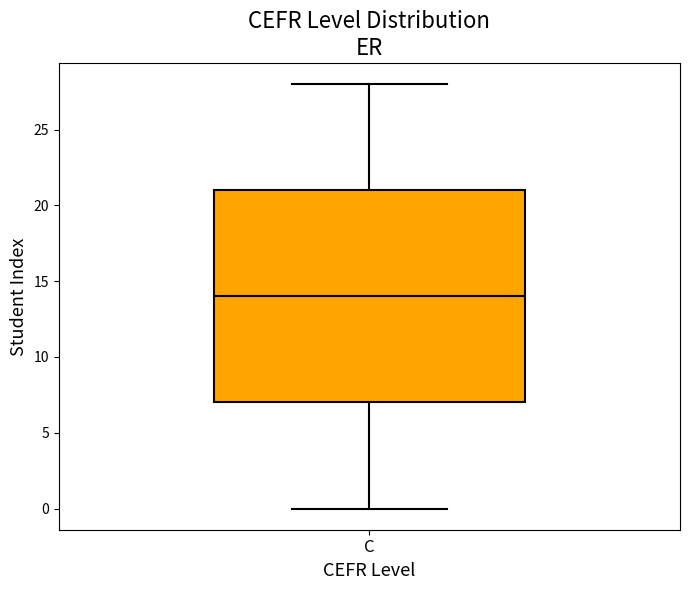

Where does the lower whisker of the box for C end on the y-axis? The values are not printed on the chart, so give them approximately, as read against the axis.

0